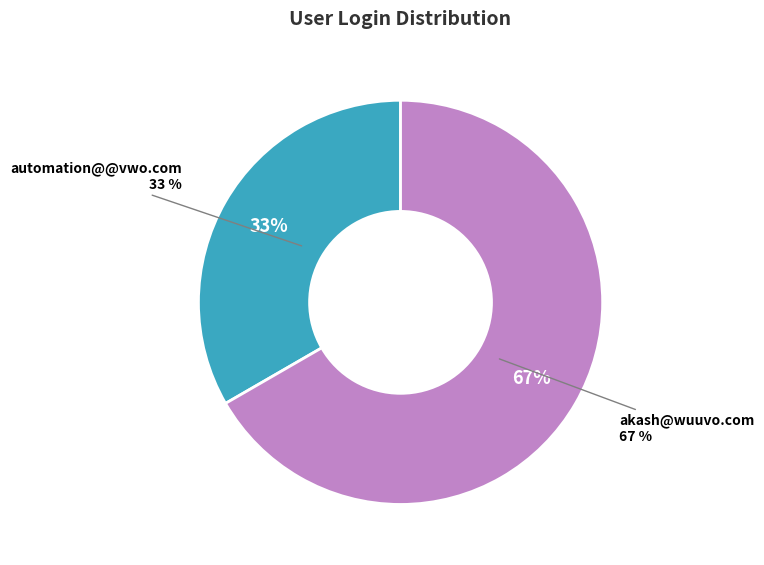

What percentage is the automation@@vwo.com slice, to the nearest percent?

33%